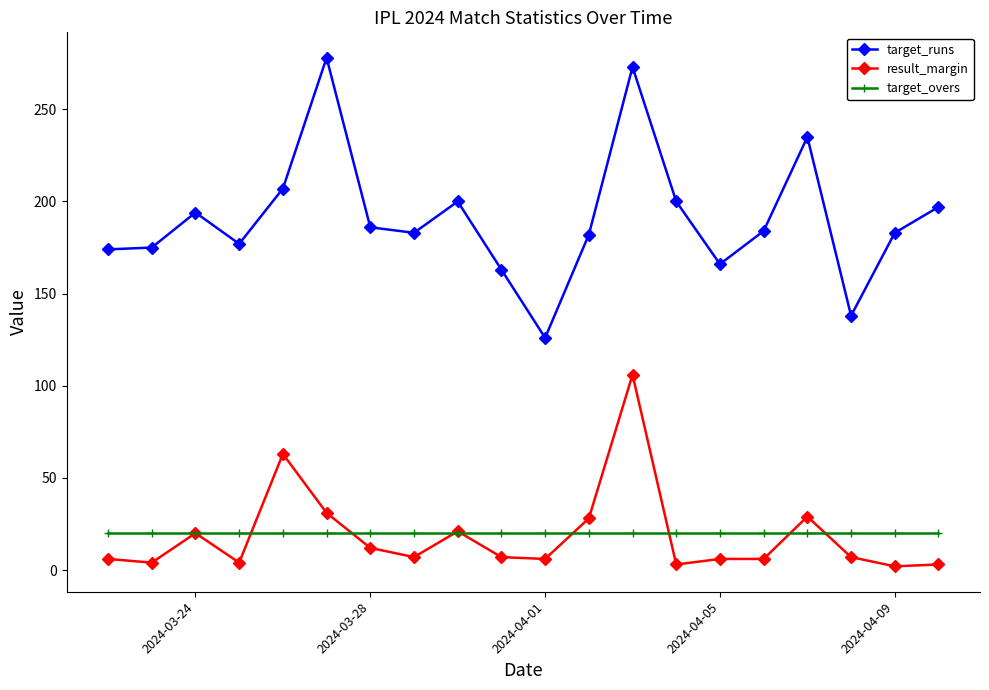

True or false: result_margin and target_runs intersect in this chart.

False